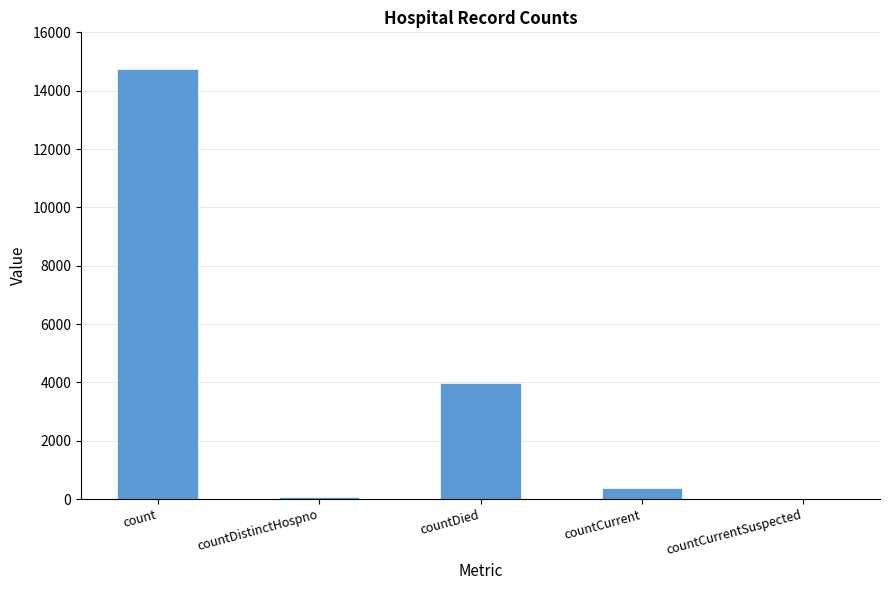

What is the sum of the values at countCurrentSuspected and countDied?

3986